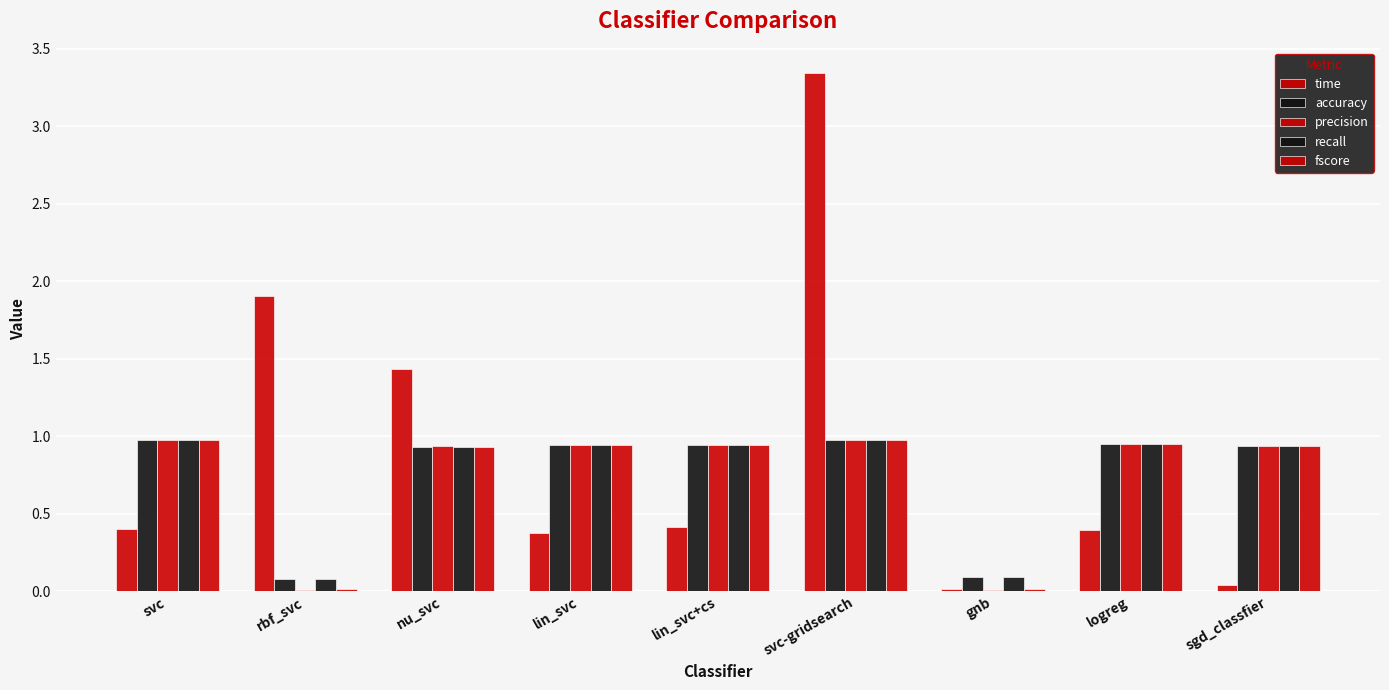

How many series are shown in this chart?

5